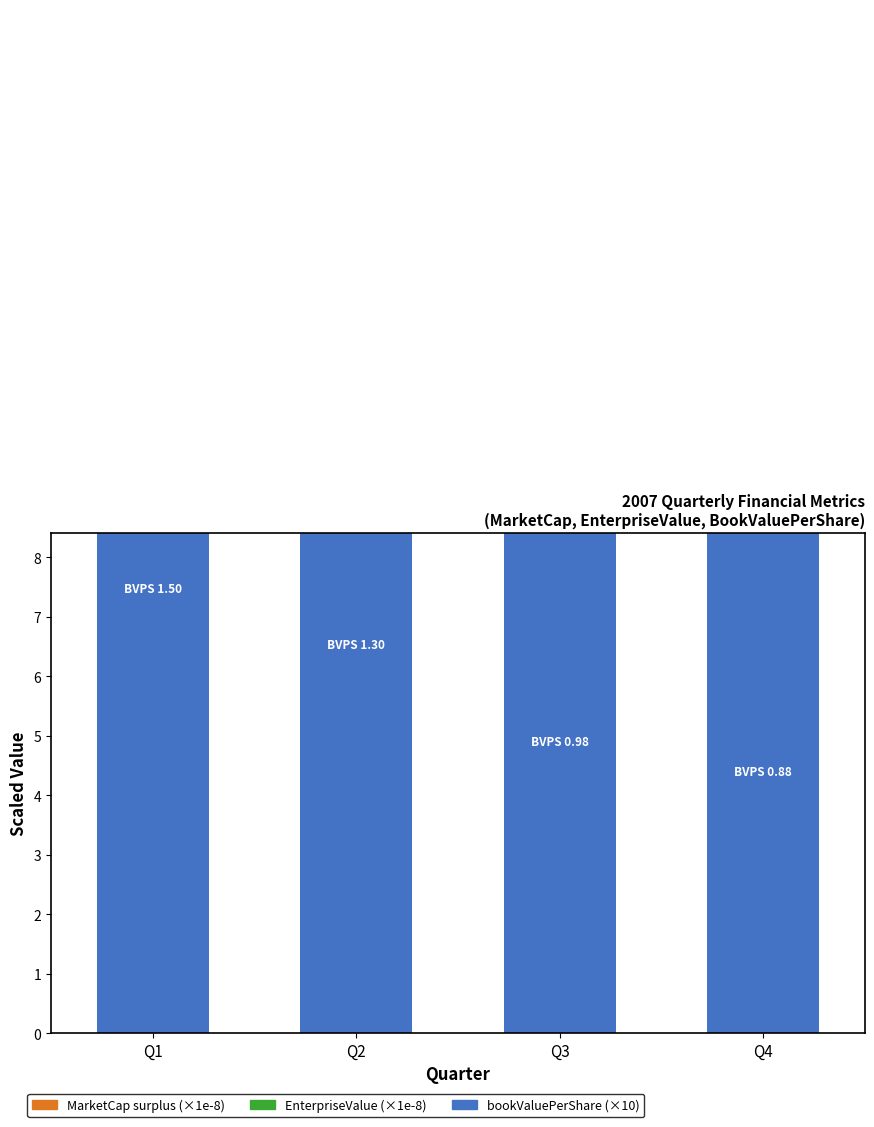

Is the value of bookValuePerShare (×10) at Q1 greater than the value of MarketCap surplus (×1e-8) at Q2?

Yes